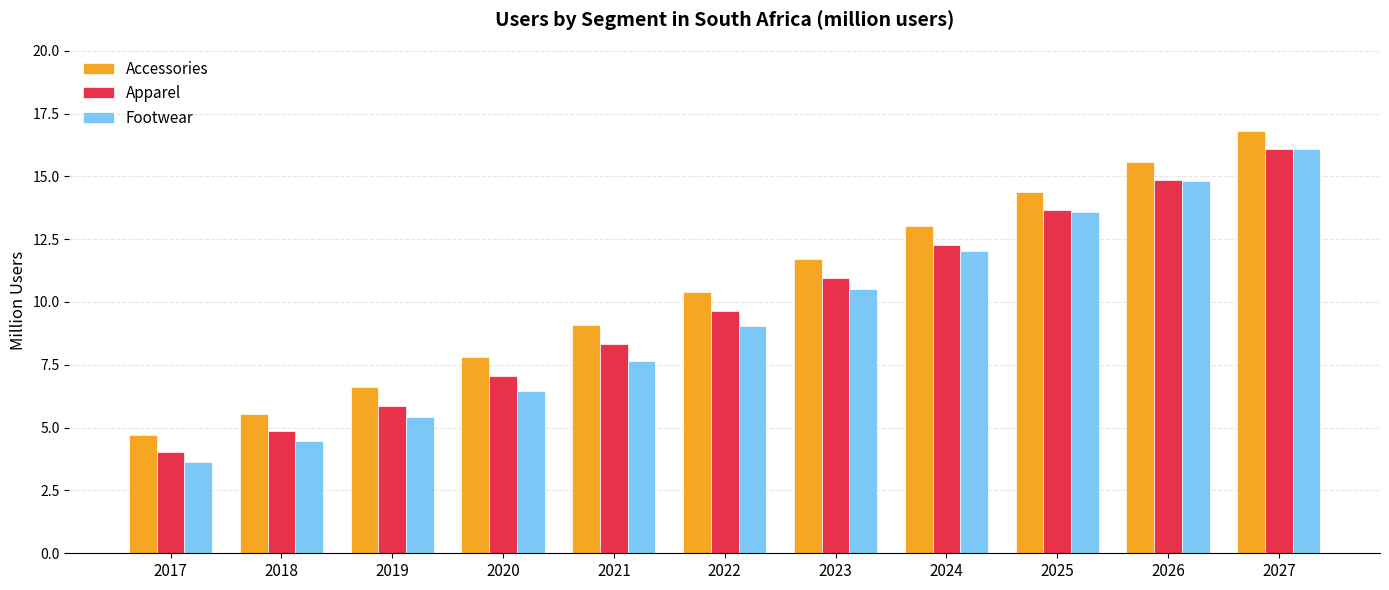

What is the lowest value of the Apparel series?

4.0